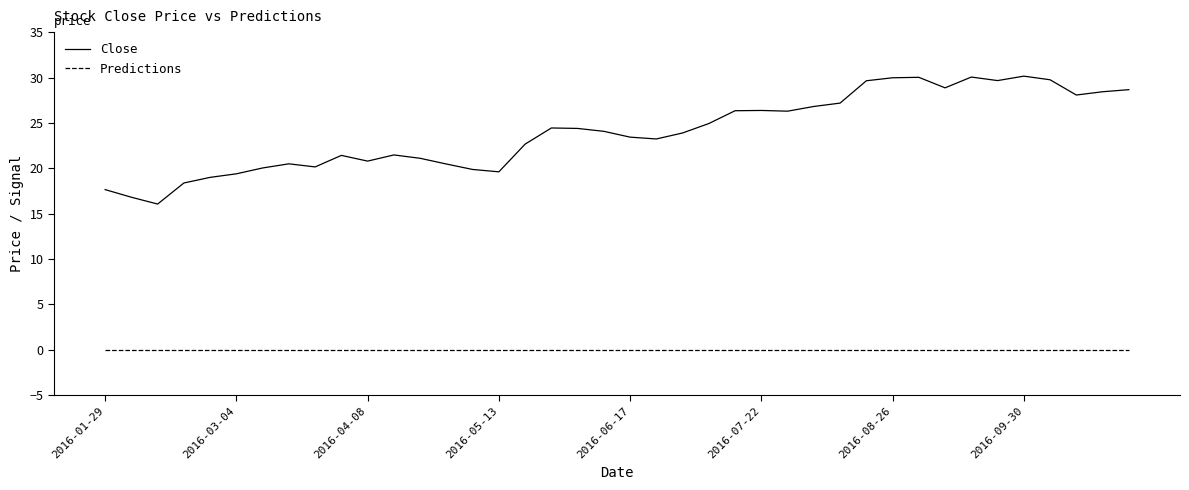

True or false: Close and Predictions intersect in this chart.

False